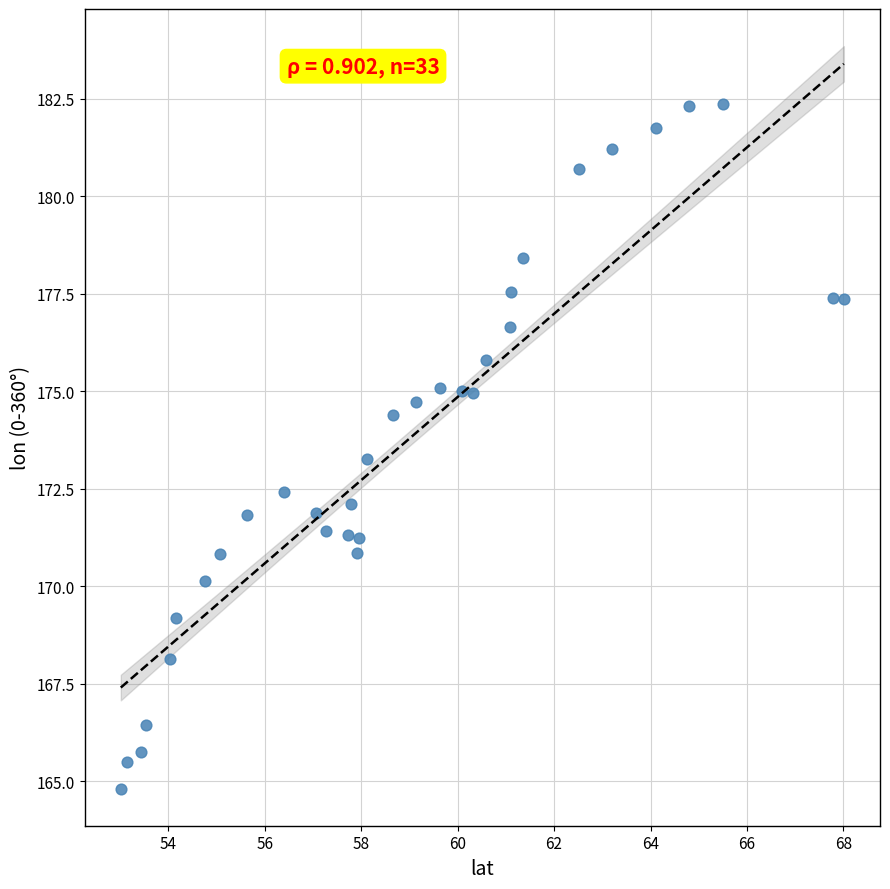

What is the range of Y values (max minus min)?

17.6